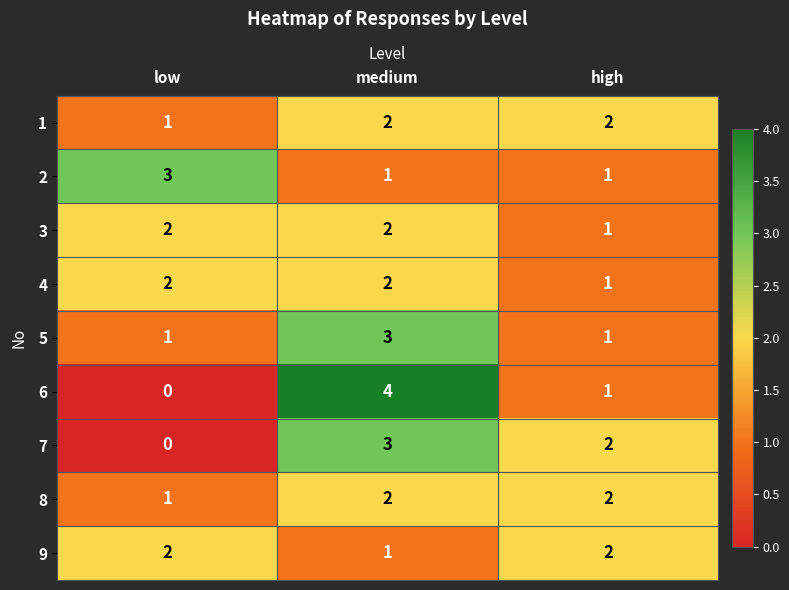

Rank the categories by 7 value from highest to lowest.

medium, high, low